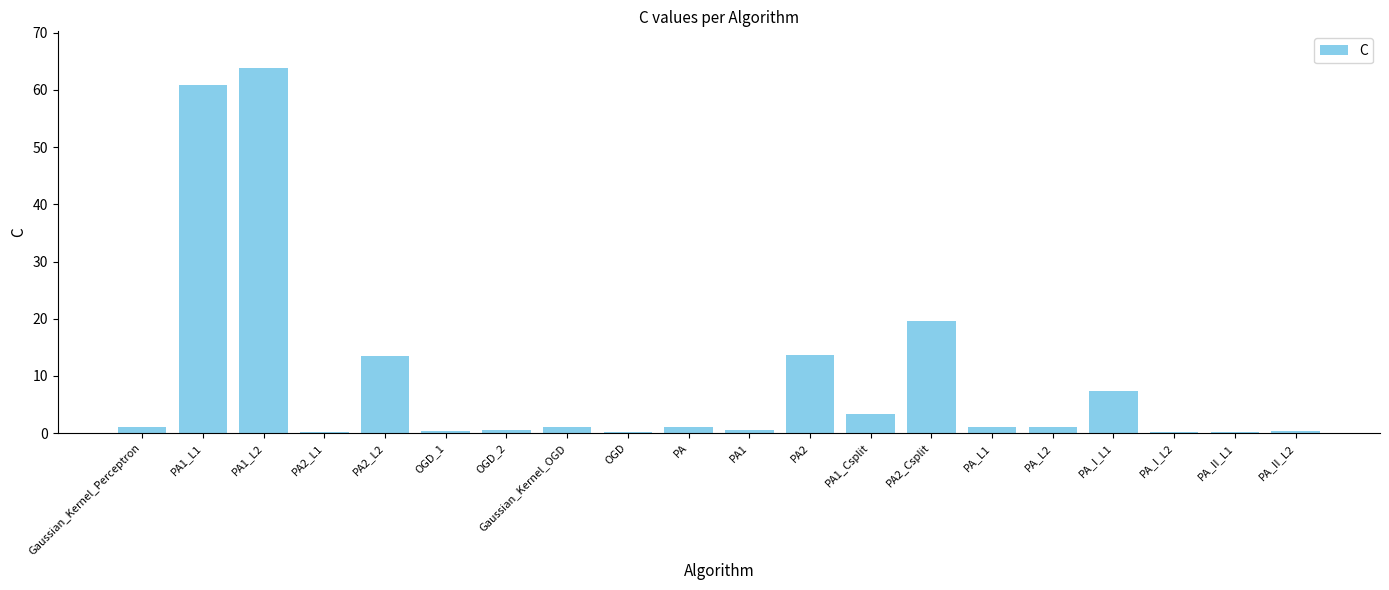

How many distinct data groups are displayed?

1